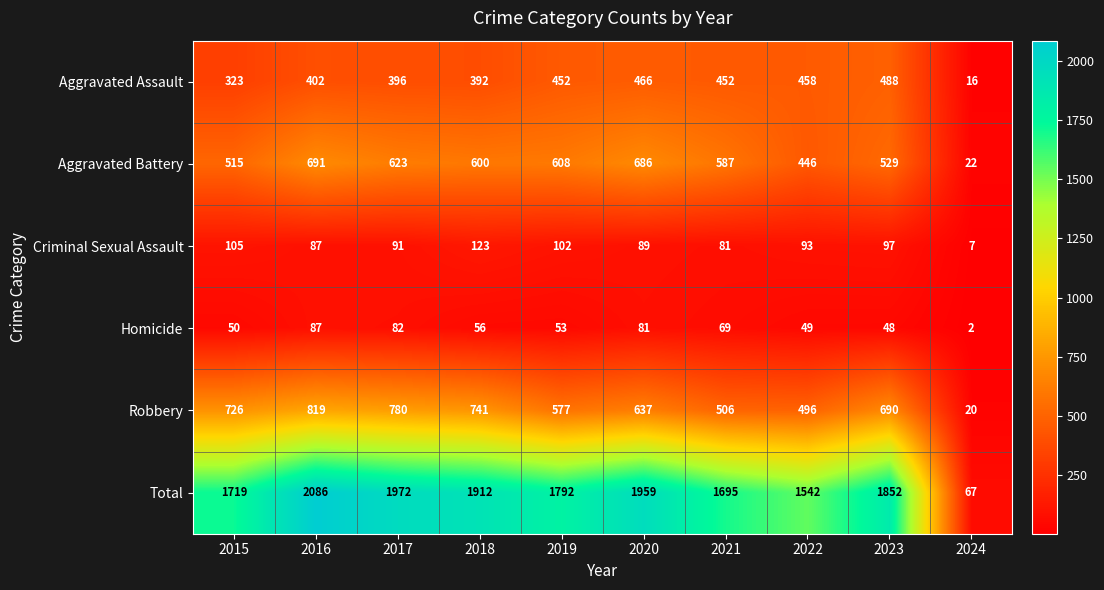

At which label does Total first exceed 1852?

2016